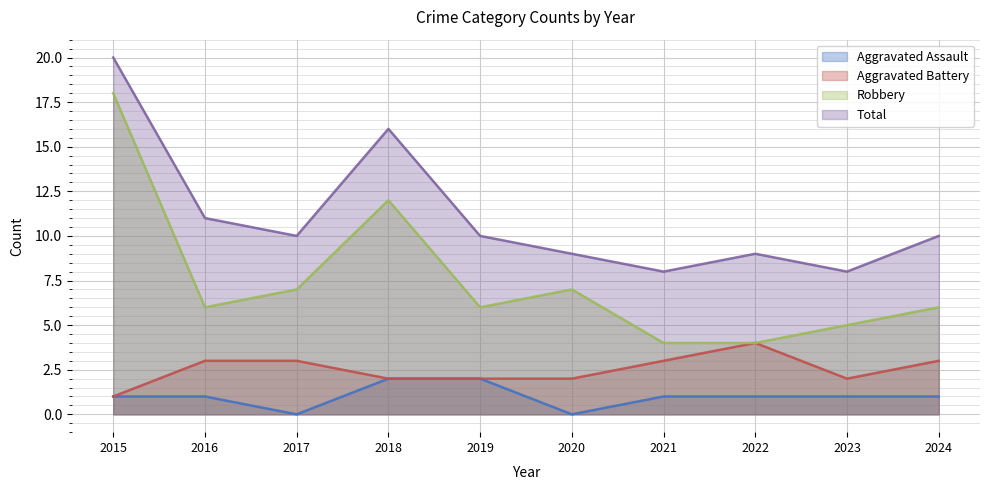

What is the sum of all Aggravated Assault values?

10